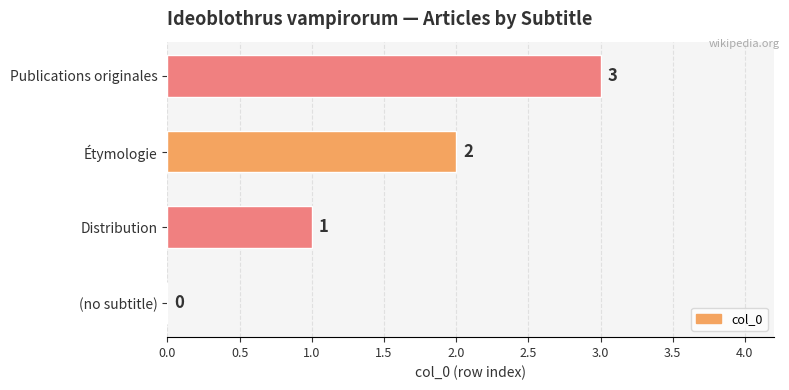

What is the sum of the values at Publications originales and Étymologie?

5